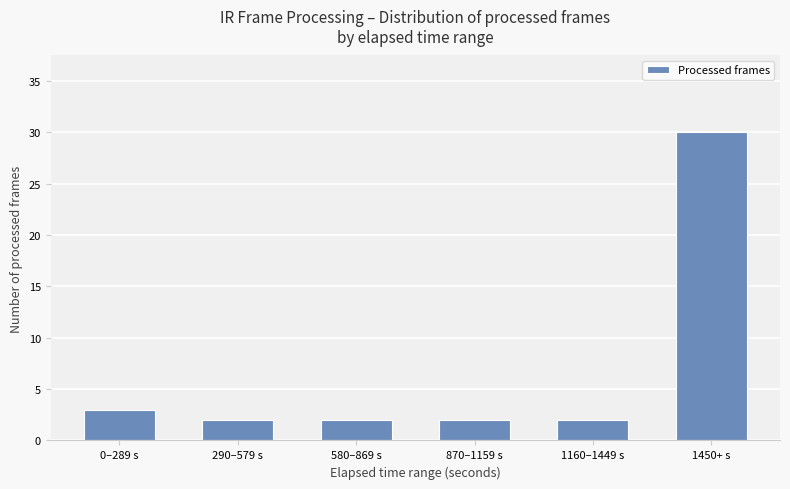

Which category has the highest value across all series?

1450+ s